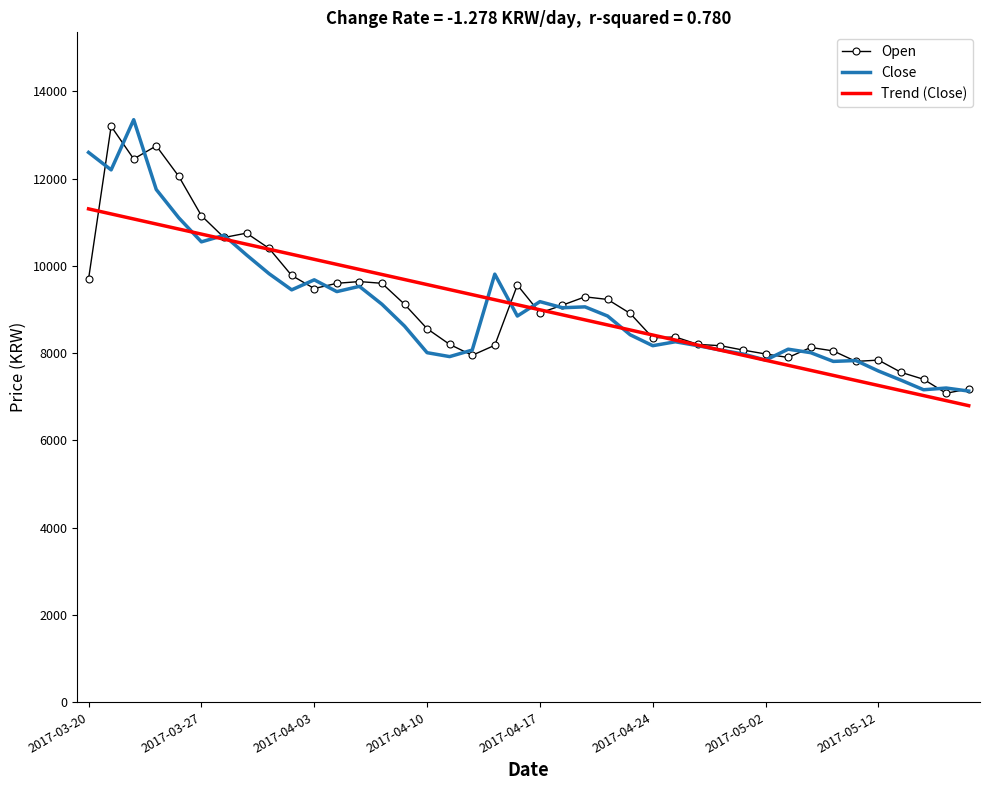

What is the greatest value displayed?

13350.0